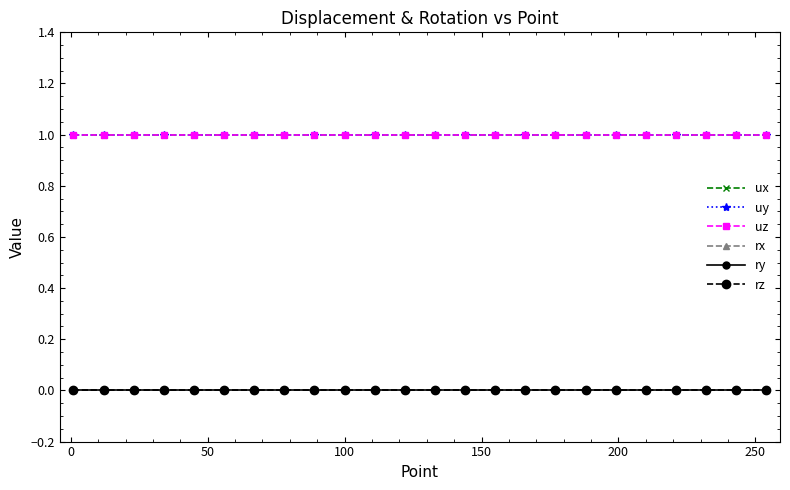

What is the highest value of the uz series?

1